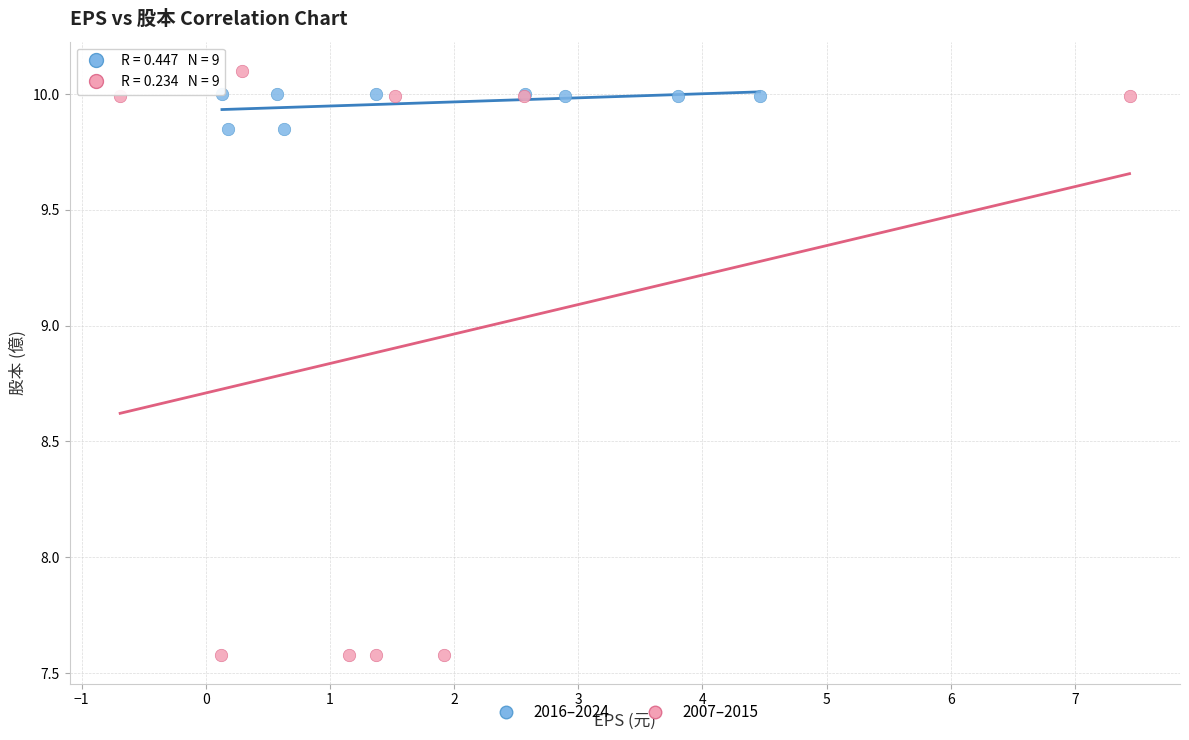

Which series has the largest Y range (max minus min)?

2007–2015